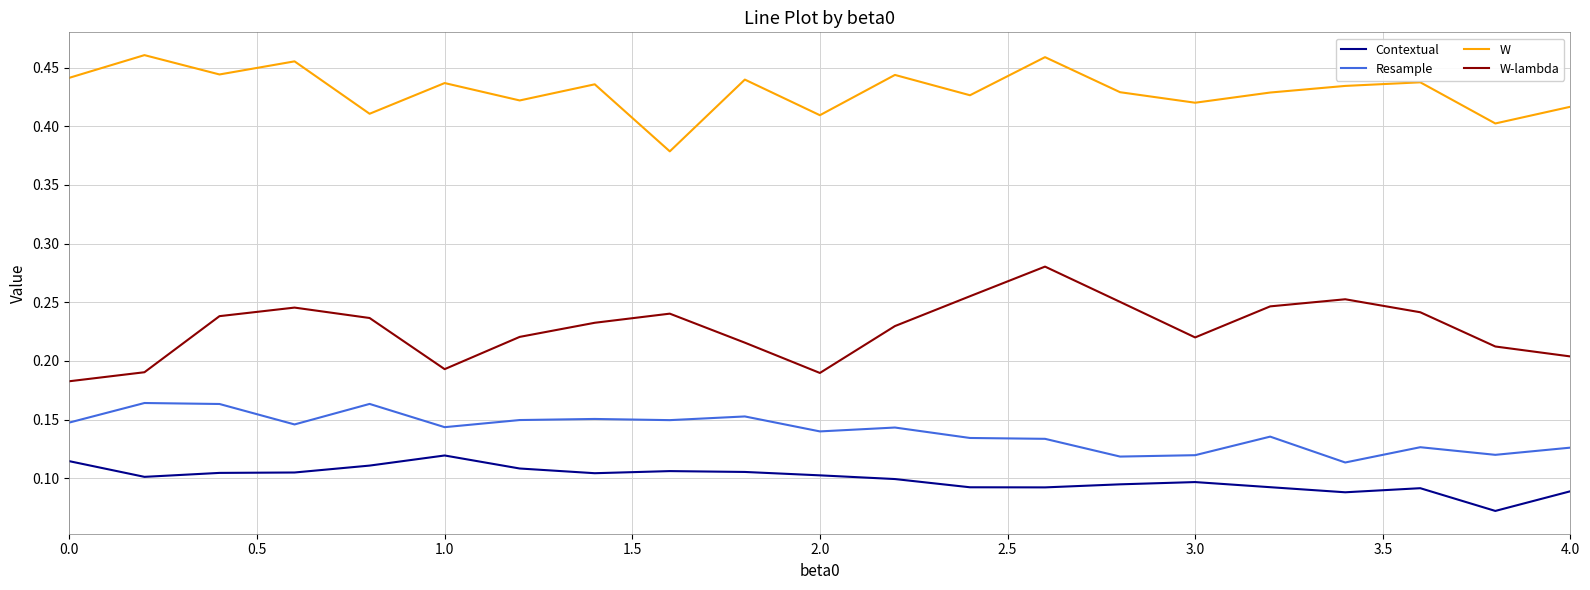

How many interior local peaks does the W series have?

8